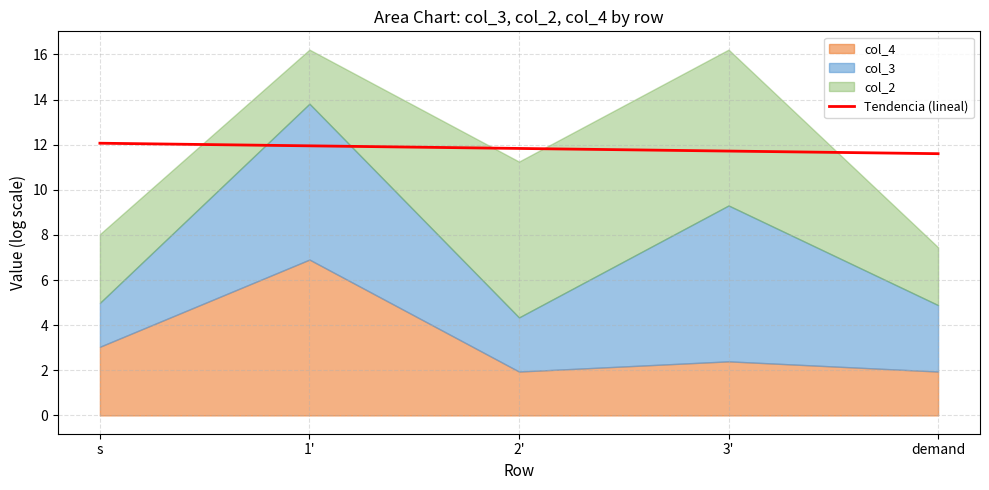

The value of Tendencia (lineal) at s is 18.7. True or false?

False